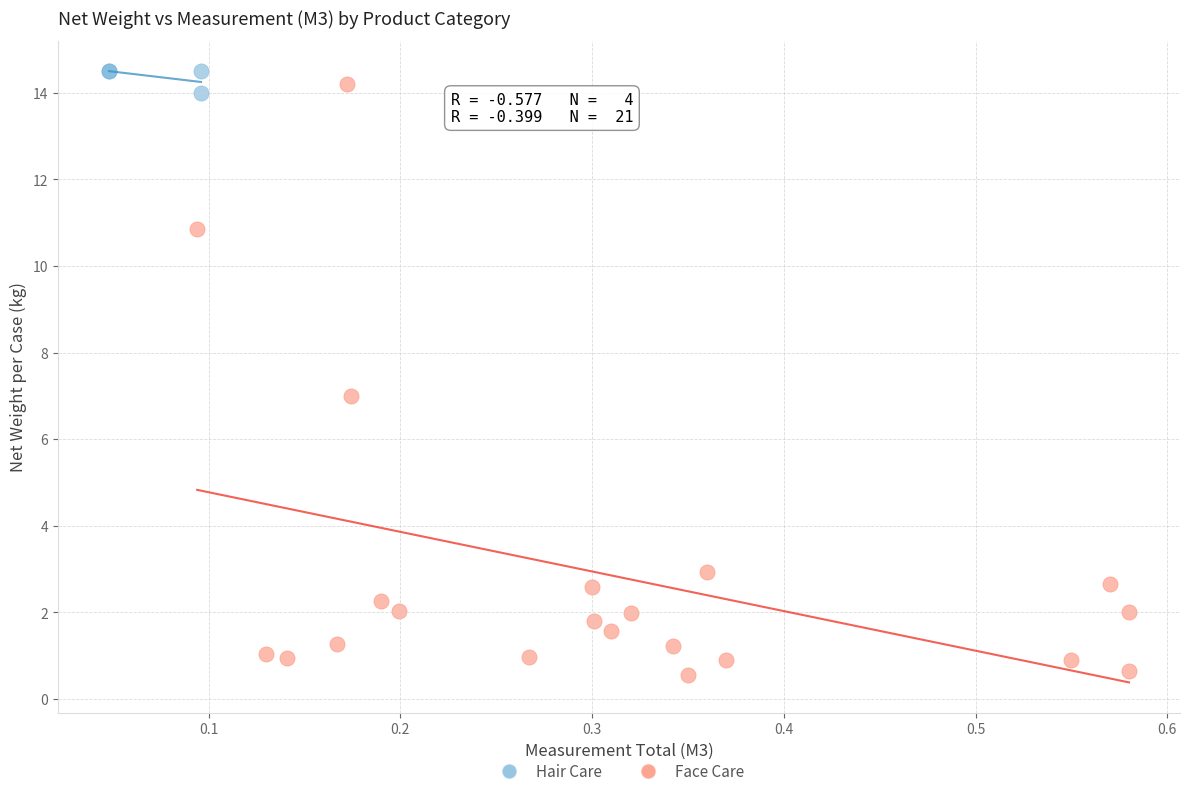

Which series contains the lowest Y value?

Face Care